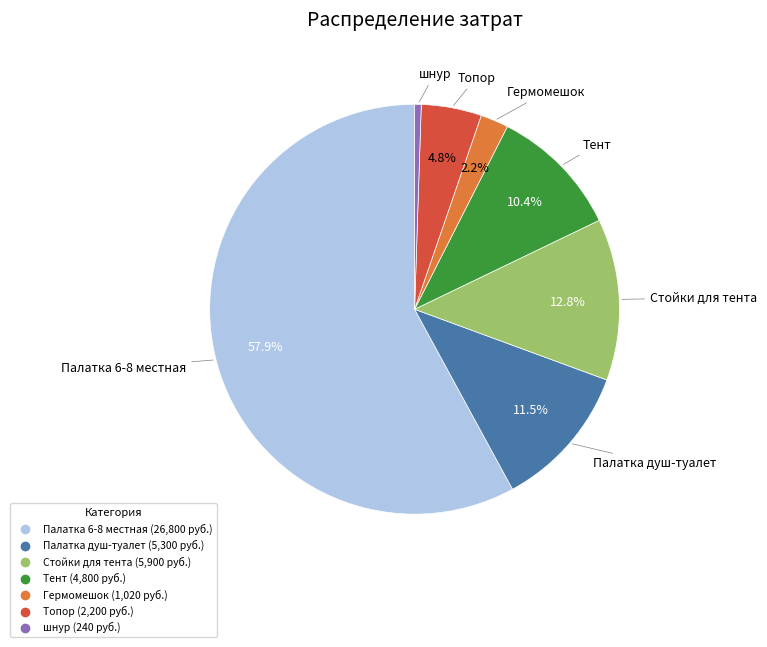

Is the sum of Гермомешок and шнур greater than half?

No